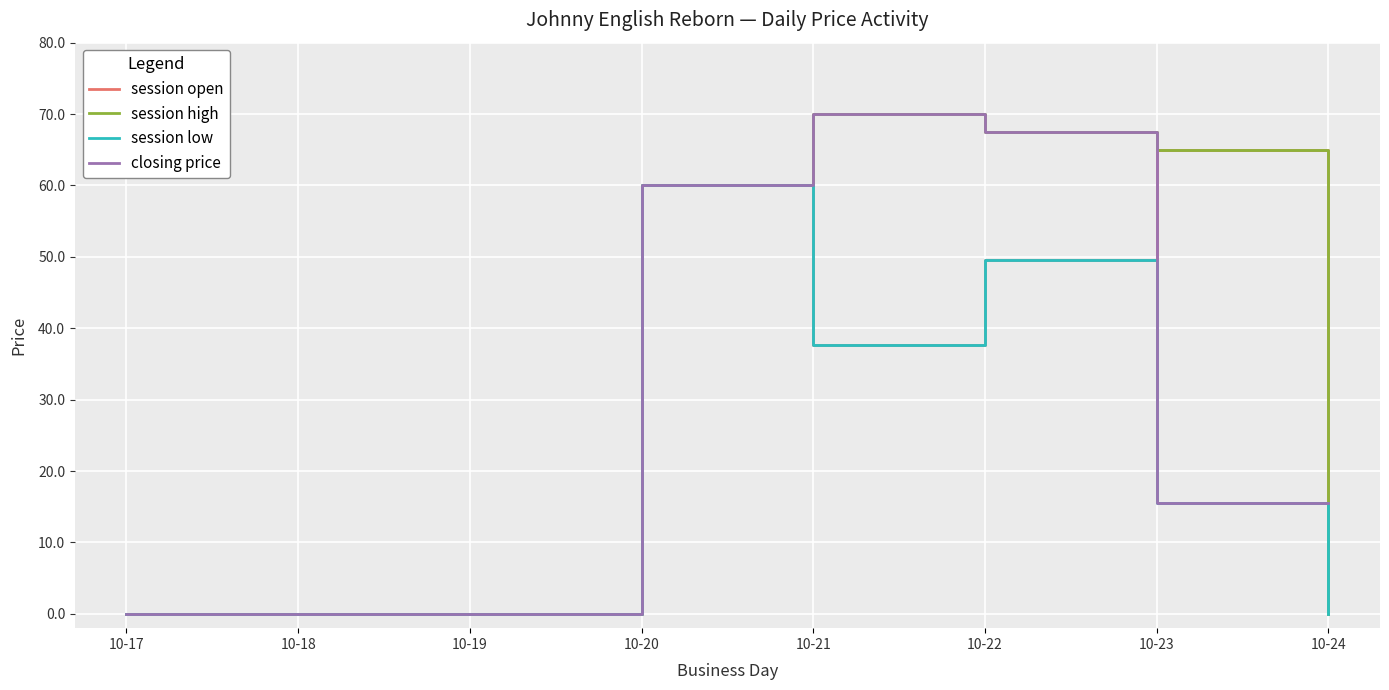

What is the difference between the highest and lowest values at 10-23?

49.5